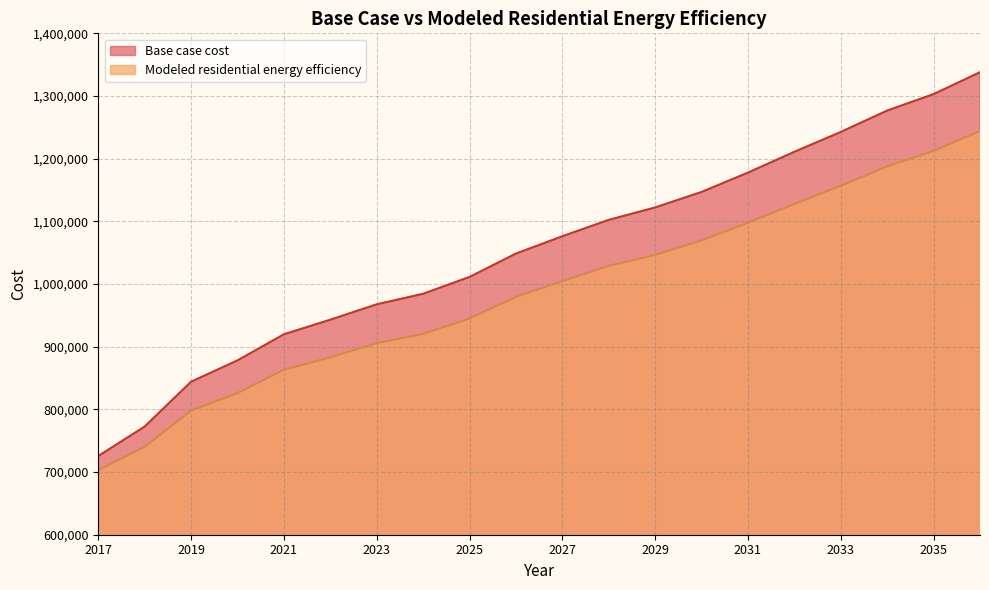

Does the chart have visible grid lines?

Yes